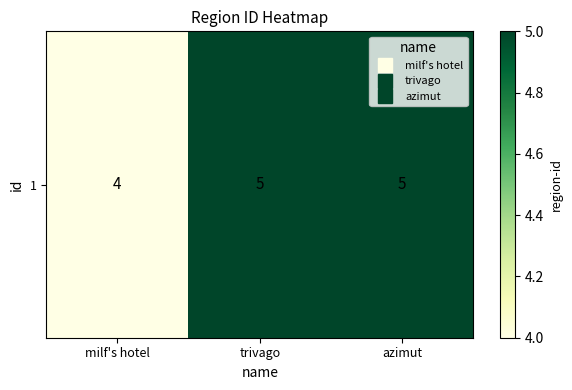

List the labels in order of value, largest first.

trivago, azimut, milf's hotel